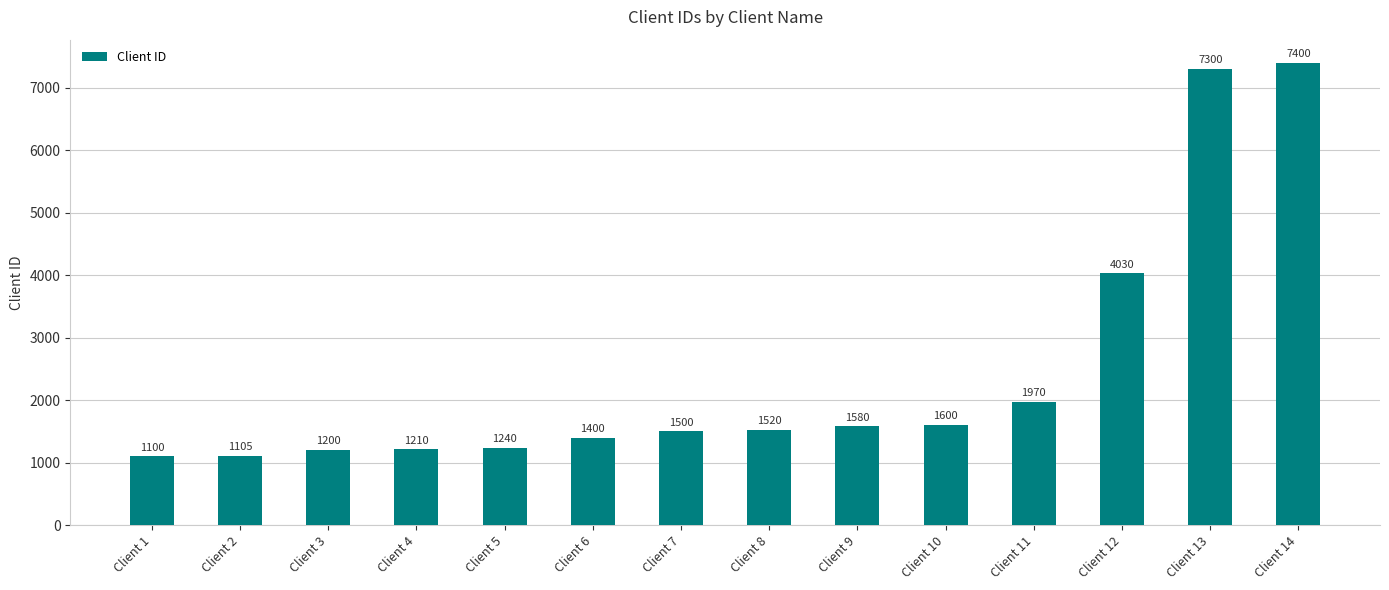

Are the bars horizontal?

No